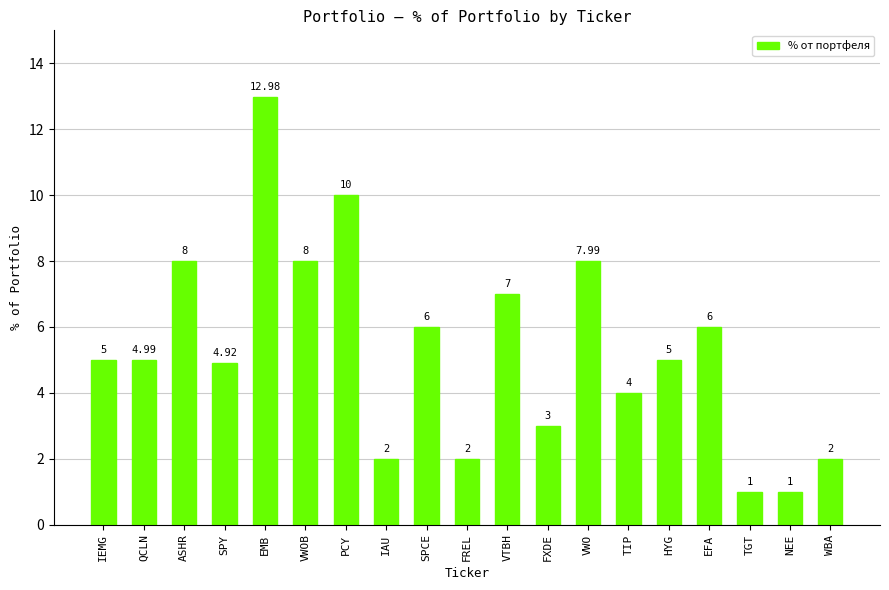

What is the difference between the maximum and second lowest values?

12.0